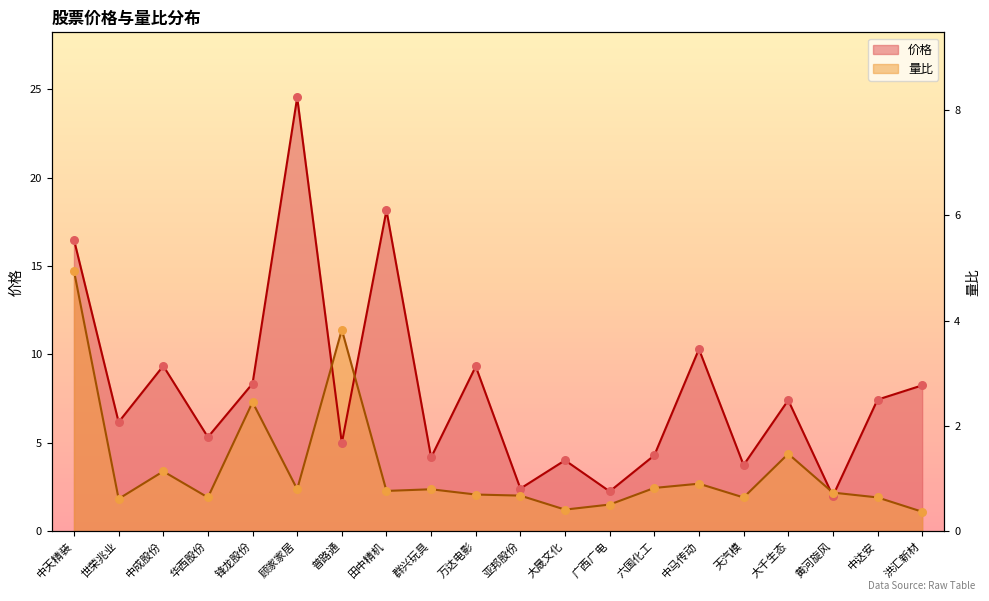

What is the total value across all series at 广西广电?

3.8